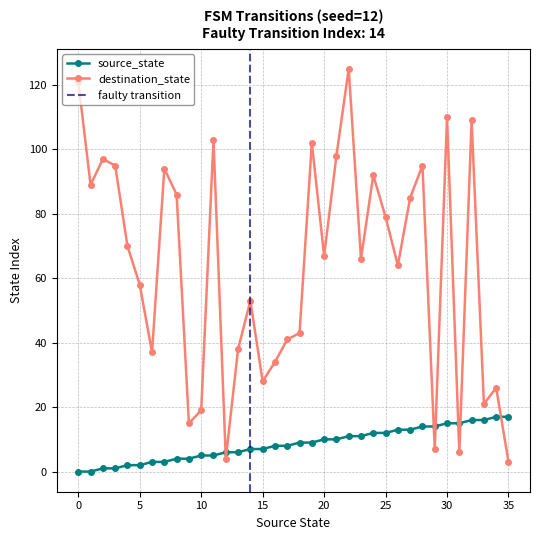

How many lines are shown in the chart?

2